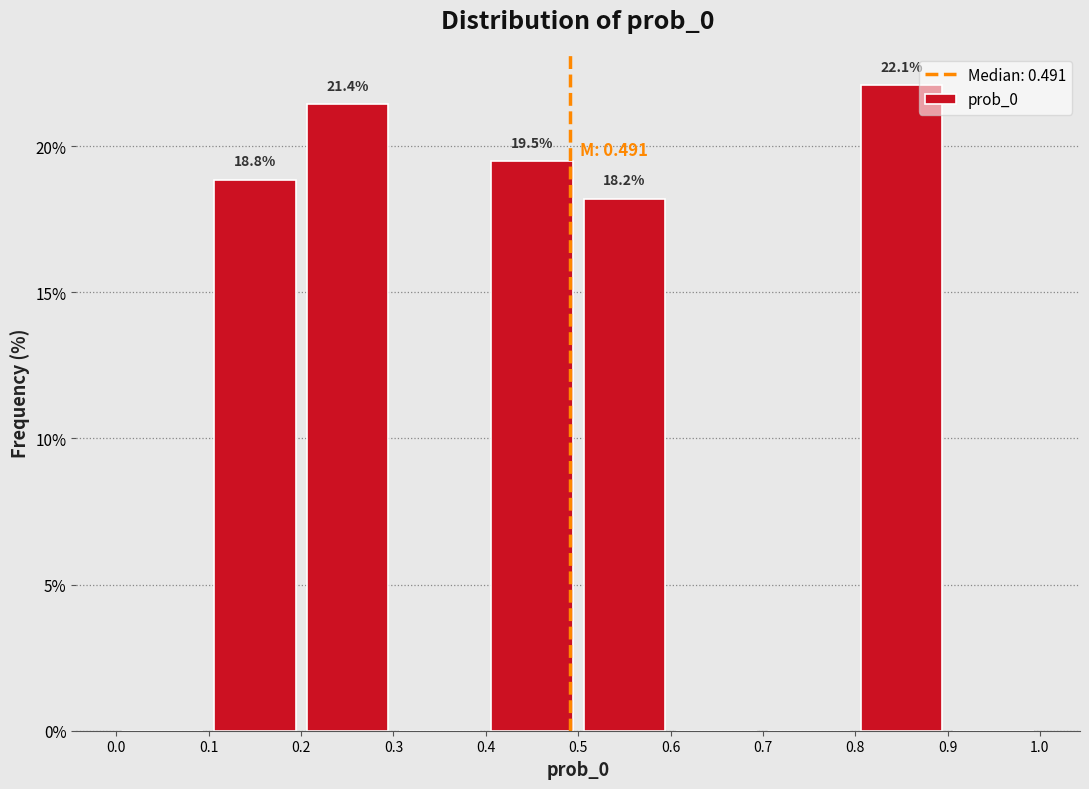

Which range on the x-axis has the tallest bar?

0.8 to 0.9